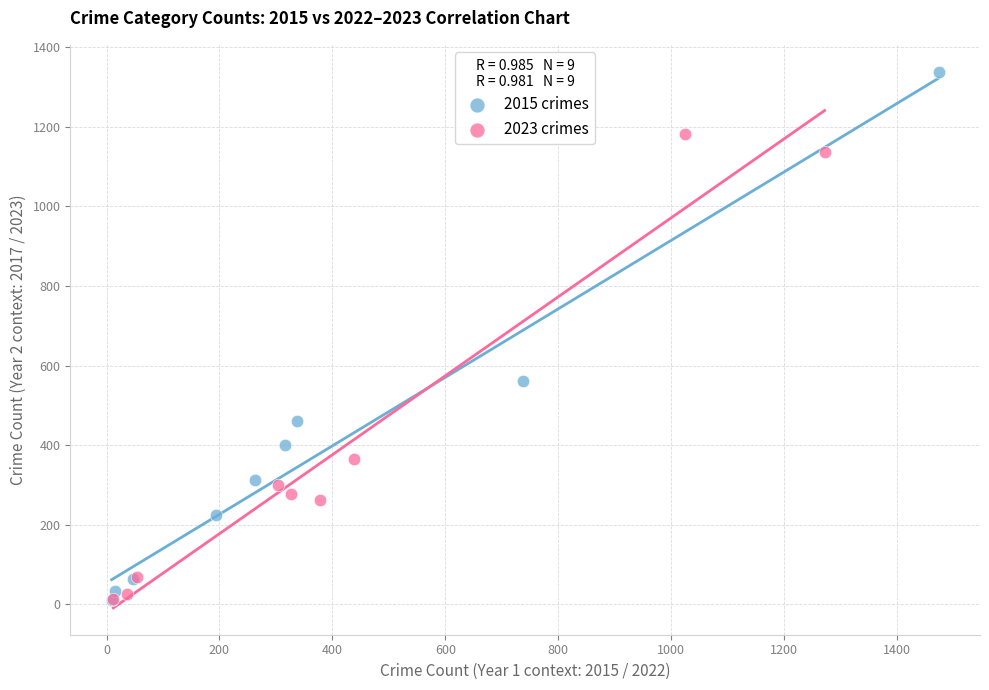

Which series reaches the maximum Y coordinate?

2015 crimes